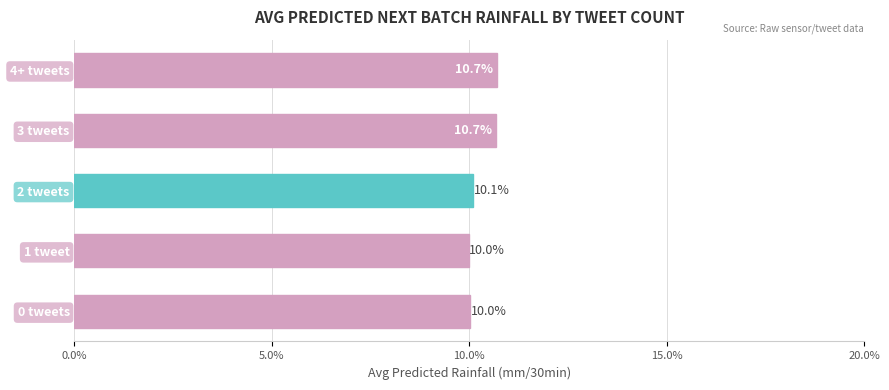

Does the chart contain any negative values?

No